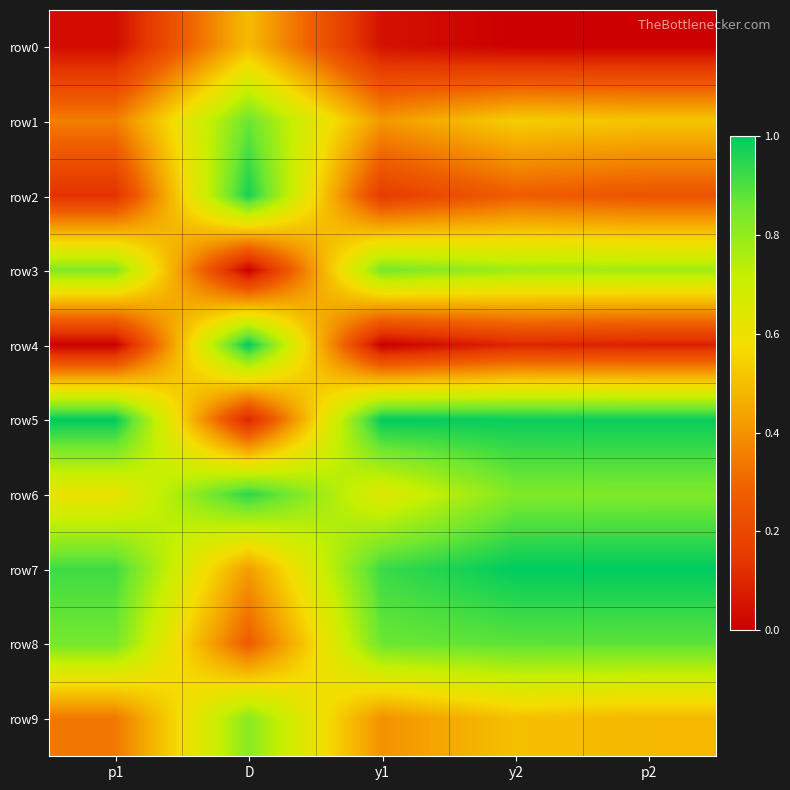

What is the spread (max minus min) of values at y1?

1.0